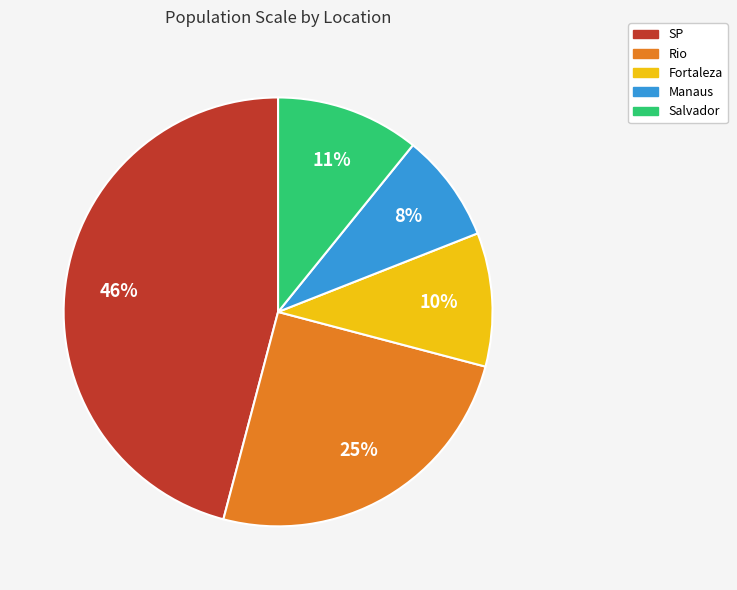

Count the number of slices in the pie.

5